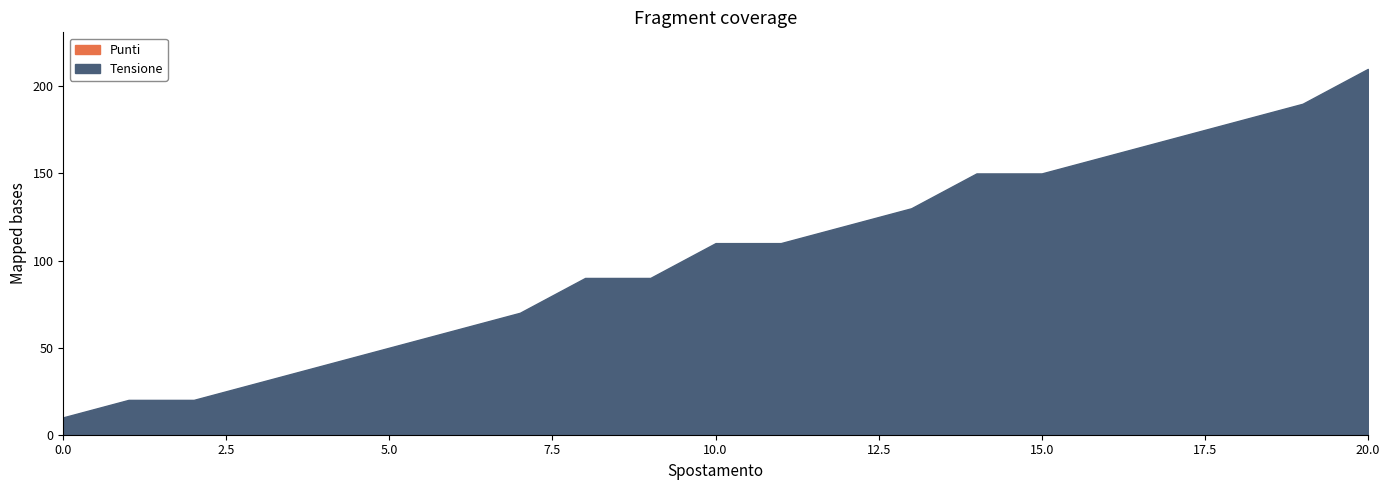

What is the difference between the second highest and minimum values in the Punti series?

151.2